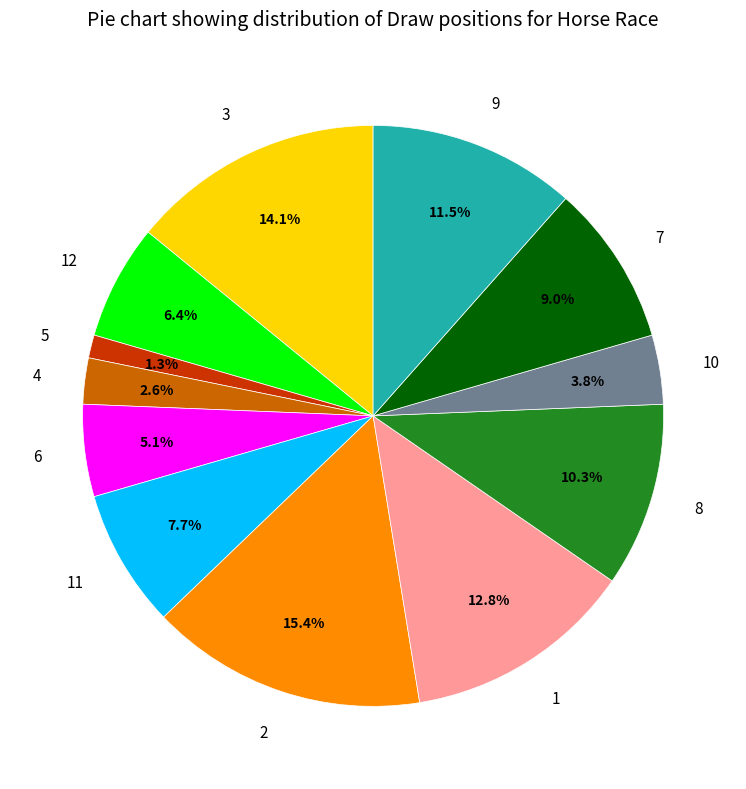

Which category has the biggest portion of the pie?

2